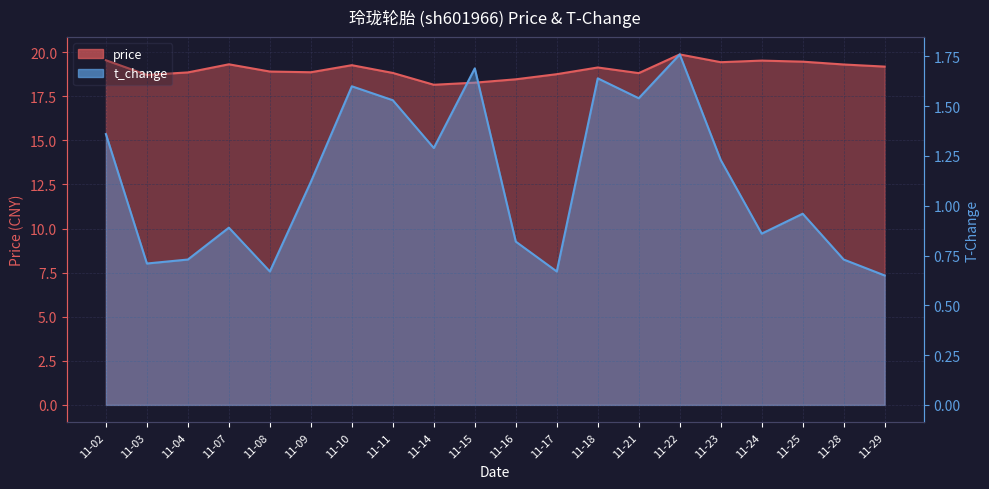

How many values in the t_change series exceed 1?

10